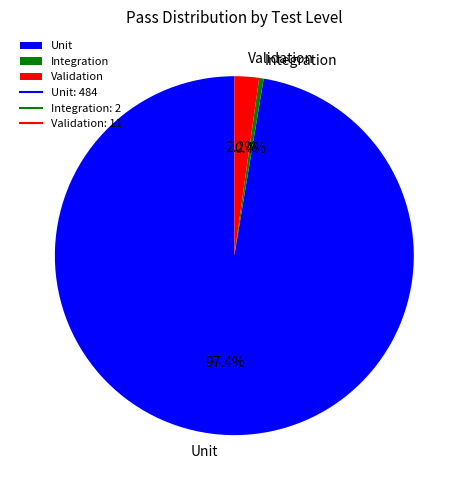

Do Integration and Validation together represent more than half of the pie?

No